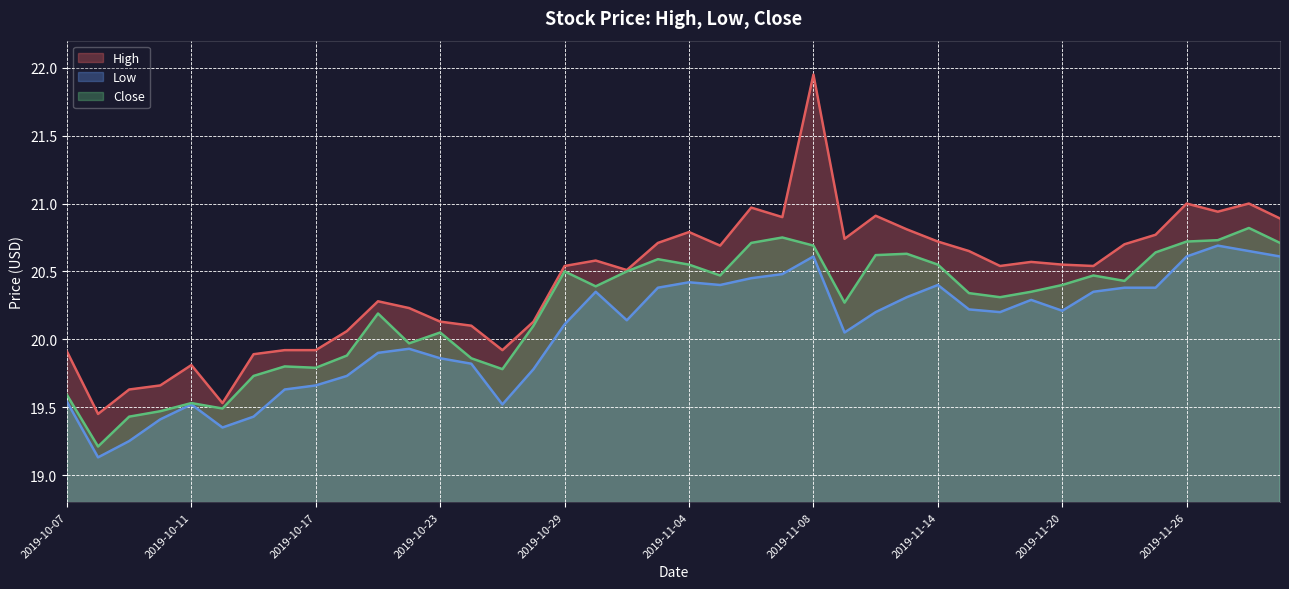

What is the difference between the Low values at 2019-11-21 and 2019-10-17?

0.7